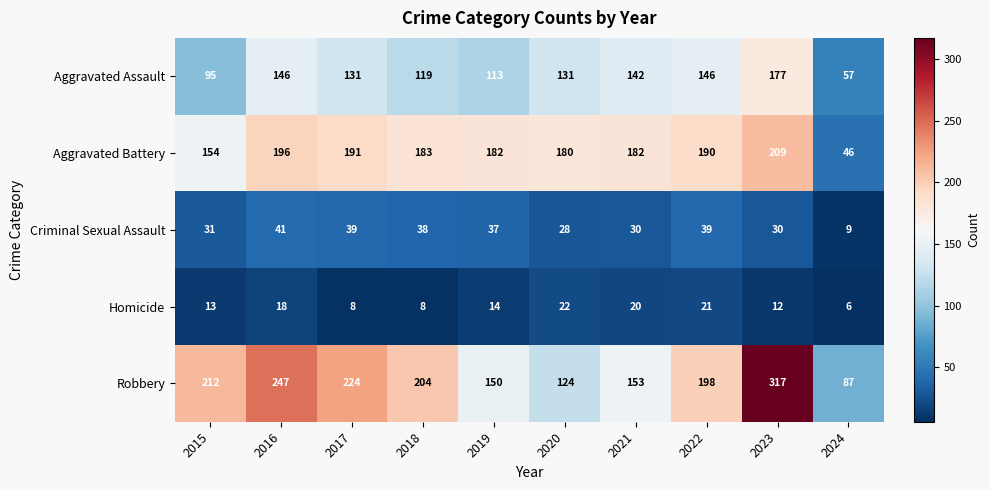

At which category does the chart reach its peak across all series?

2023